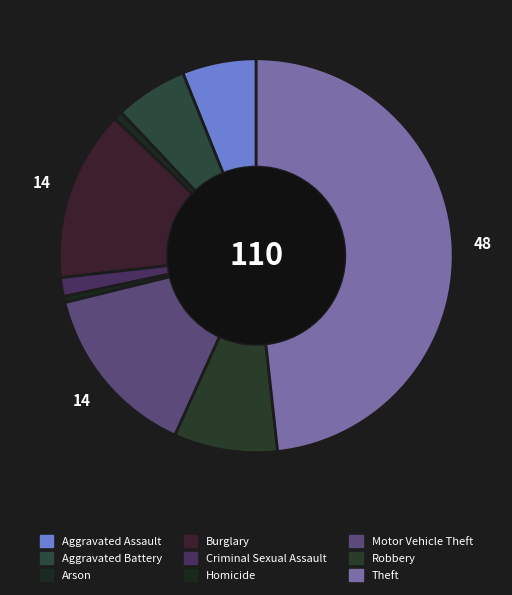

How many slices are in this pie chart?

9